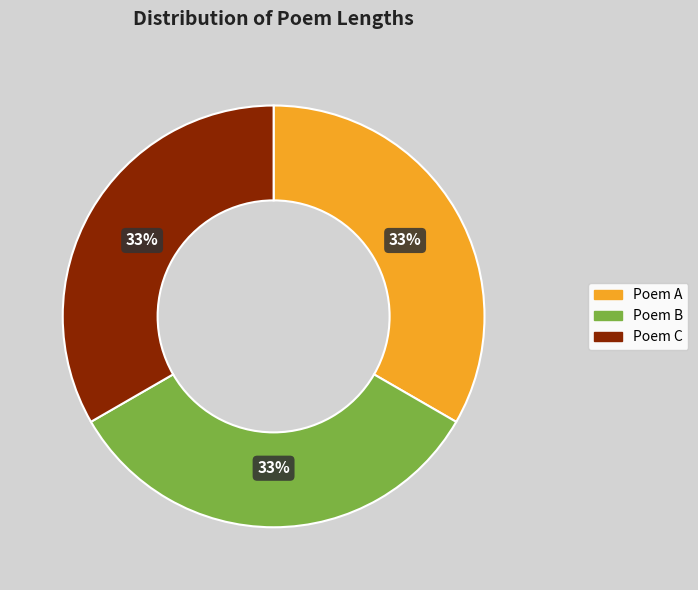

Is the sum of Poem C and Poem B greater than half?

Yes